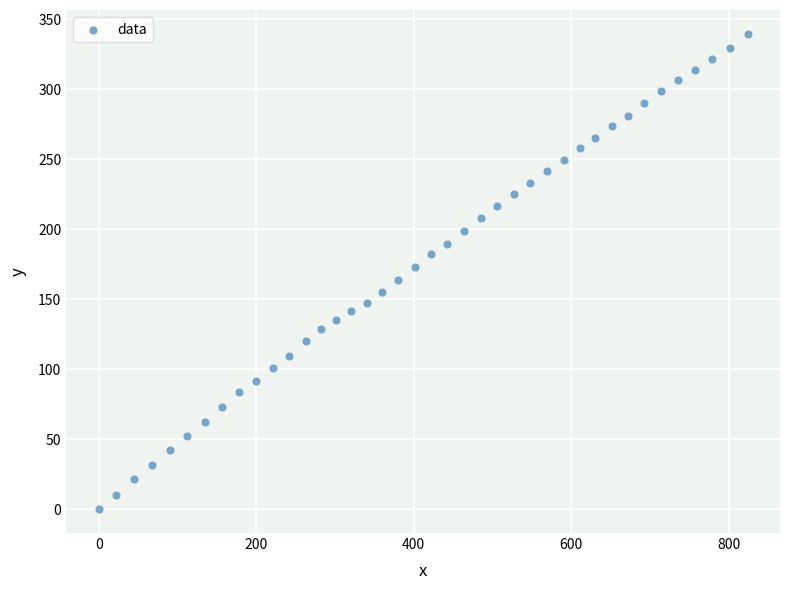

What is the range of X values (max minus min)?

823.9